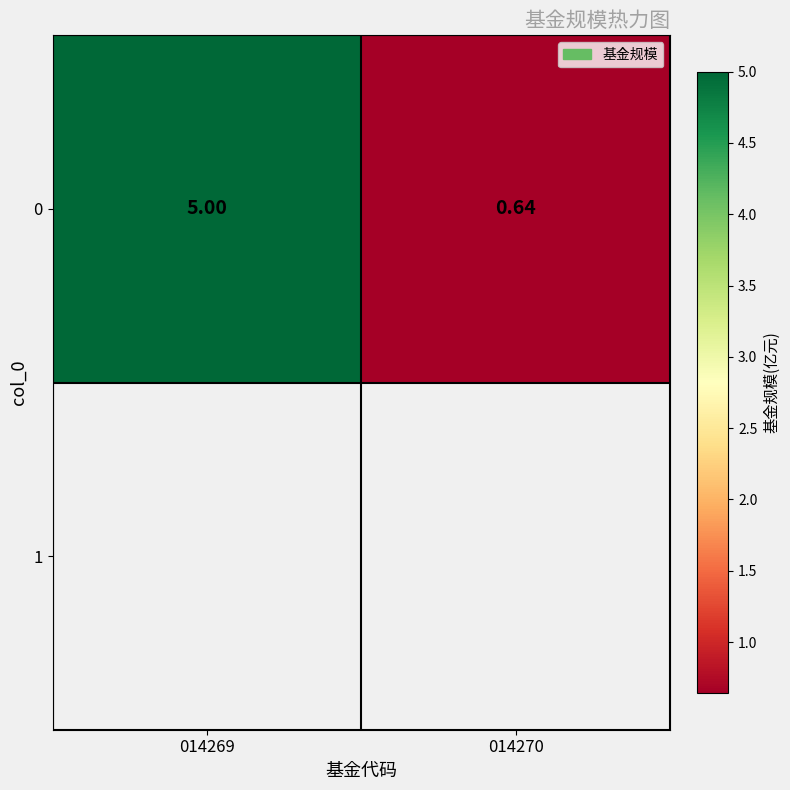

What is the difference between the values at 014270 and 014269?

4.4